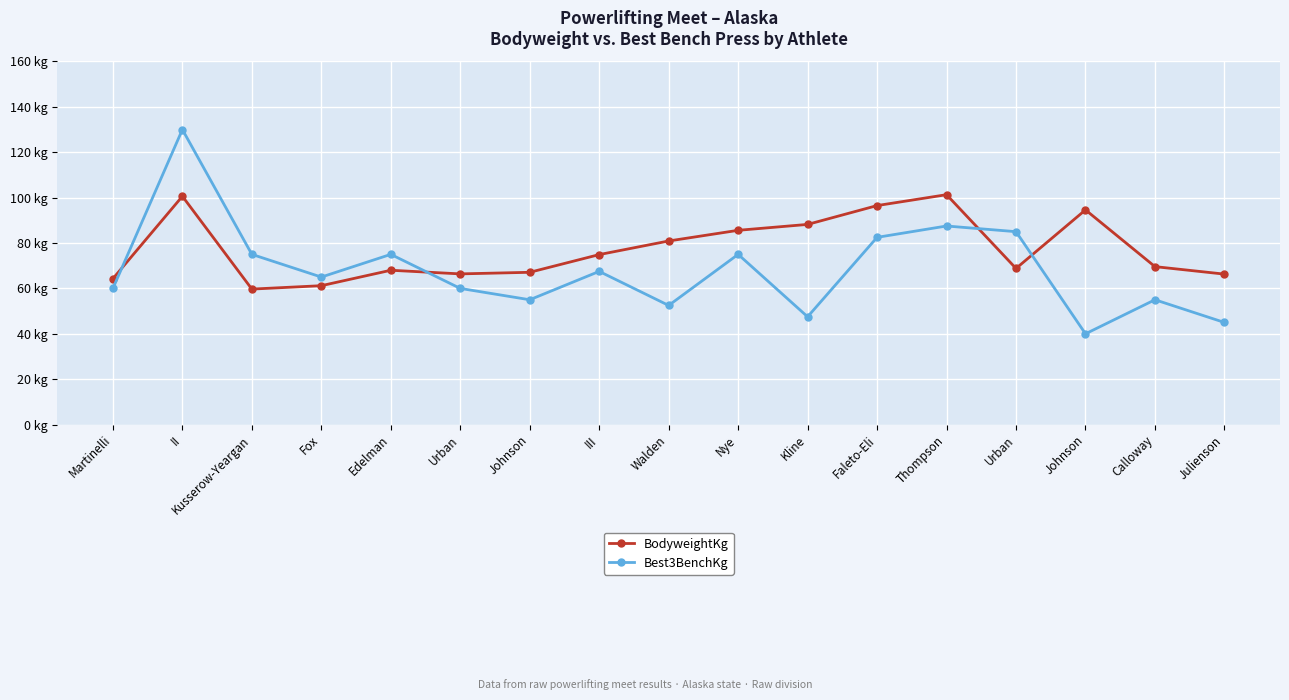

The value of BodyweightKg at Fox is 21.4. True or false?

False